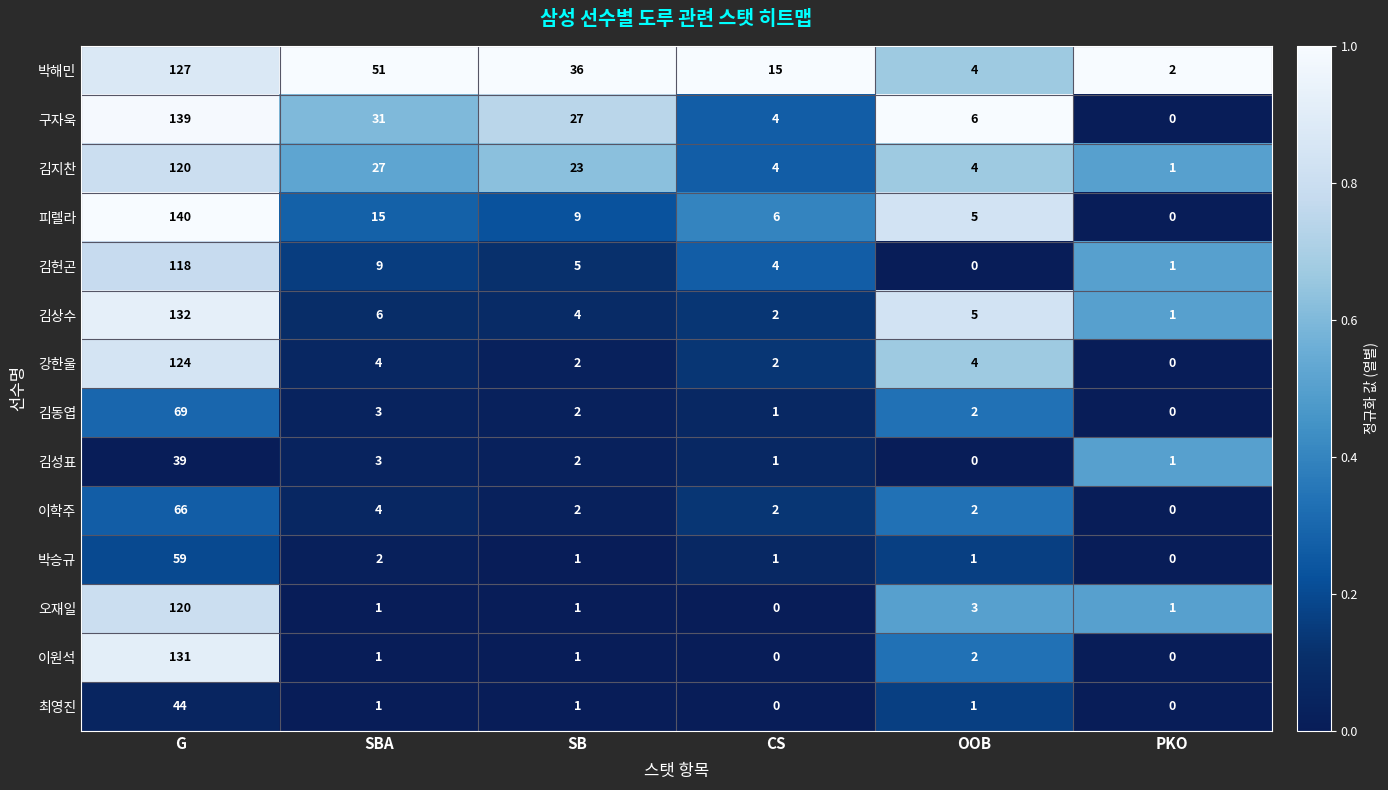

At which category is the sum across all series the highest?

G